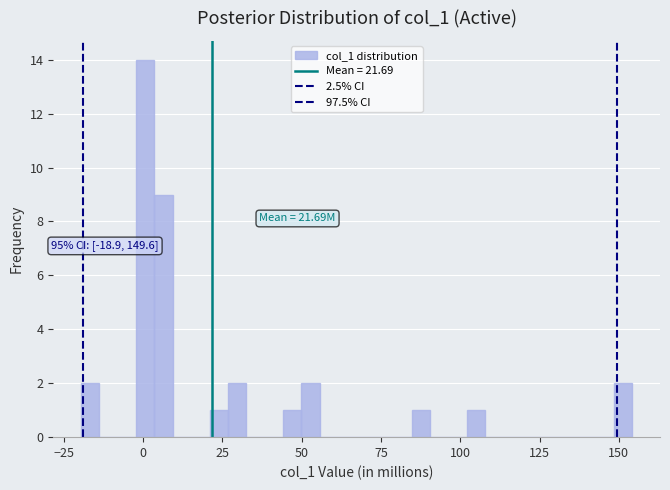

Read against the x-axis, roughly where is the centre of the tallest bar?

0